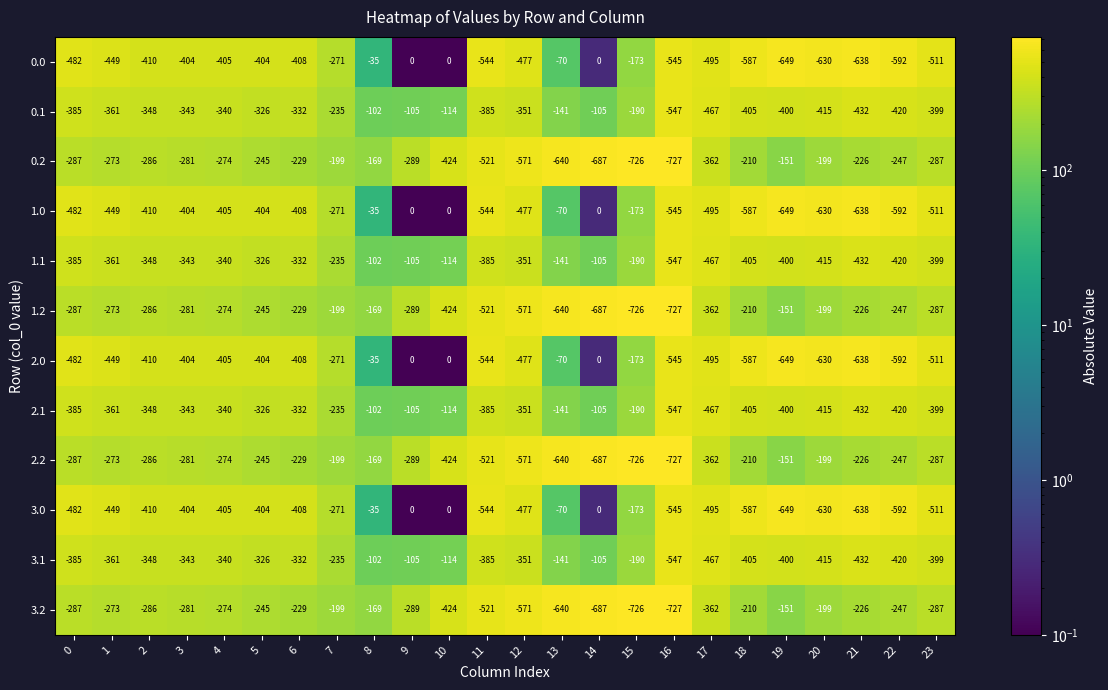

What is the highest value of the 1.1 series?

-102